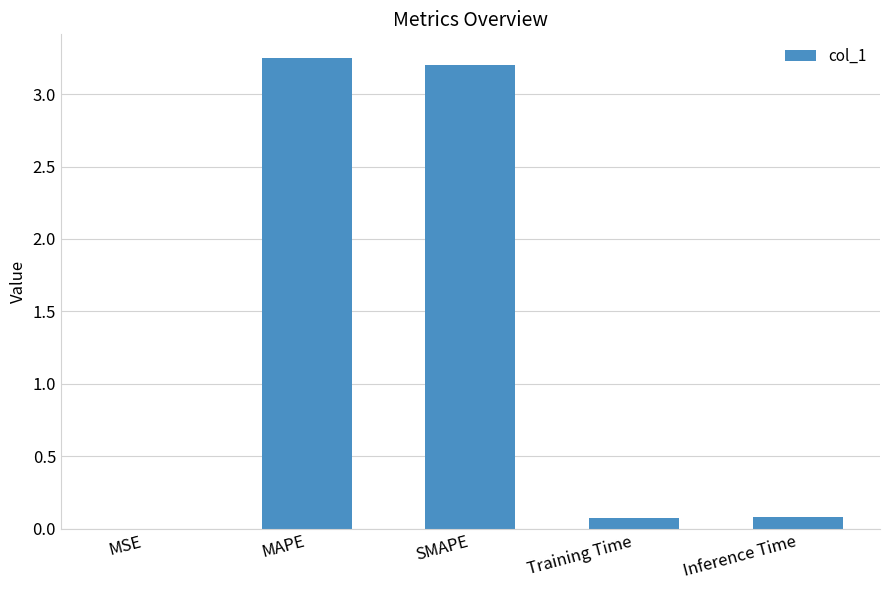

Is it true that the value at MSE is 0.0?

True